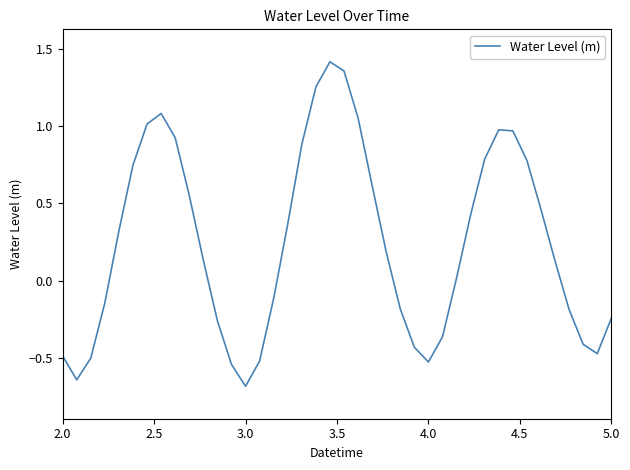

What is the smallest value displayed?

-0.7